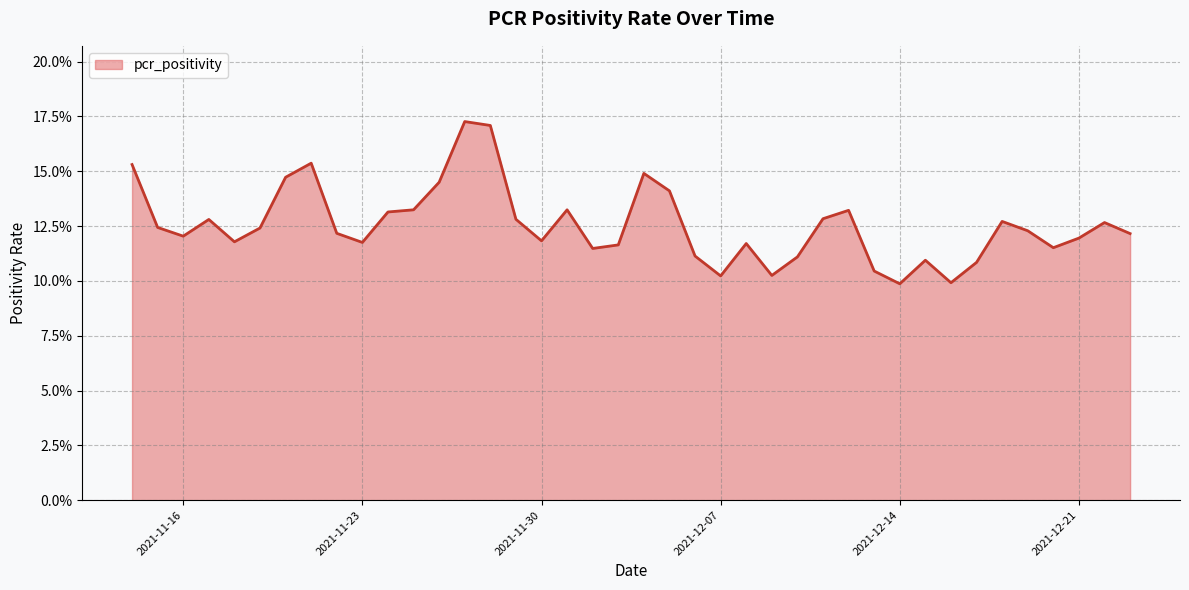

Rank the categories by value from highest to lowest.

2021-11-27, 2021-11-28, 2021-11-21, 2021-11-14, 2021-12-04, 2021-11-20, 2021-11-26, 2021-12-05, 2021-11-25, 2021-12-01, 2021-12-12, 2021-11-24, 2021-12-11, 2021-11-29, 2021-11-17, 2021-12-18, 2021-12-22, 2021-11-15, 2021-11-19, 2021-12-19, 2021-11-22, 2021-12-23, 2021-11-16, 2021-12-21, 2021-11-30, 2021-11-18, 2021-11-23, 2021-12-08, 2021-12-03, 2021-12-20, 2021-12-02, 2021-12-06, 2021-12-10, 2021-12-15, 2021-12-17, 2021-12-13, 2021-12-09, 2021-12-07, 2021-12-16, 2021-12-14